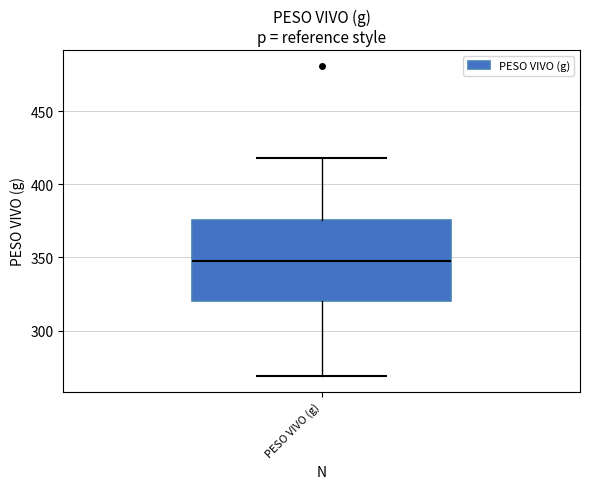

Where is the upper edge of the box for PESO VIVO (g) on the y-axis? The values are not printed on the chart, so give them approximately, as read against the axis.

375